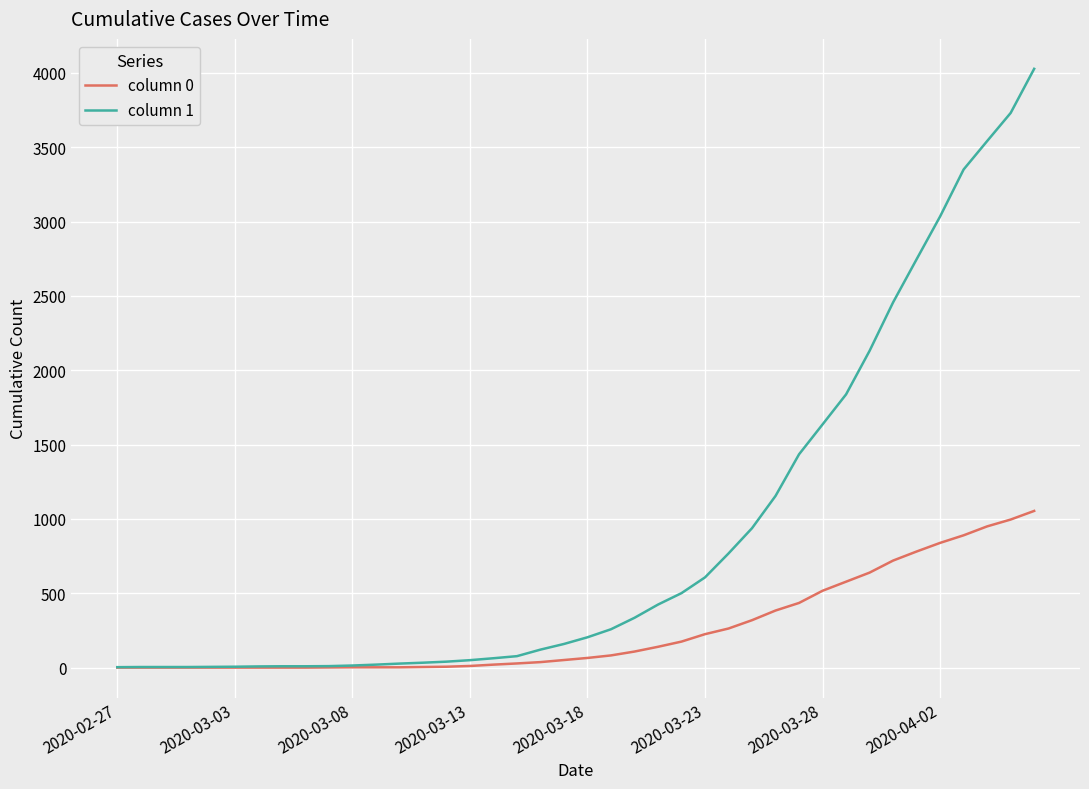

Does the chart have visible grid lines?

Yes